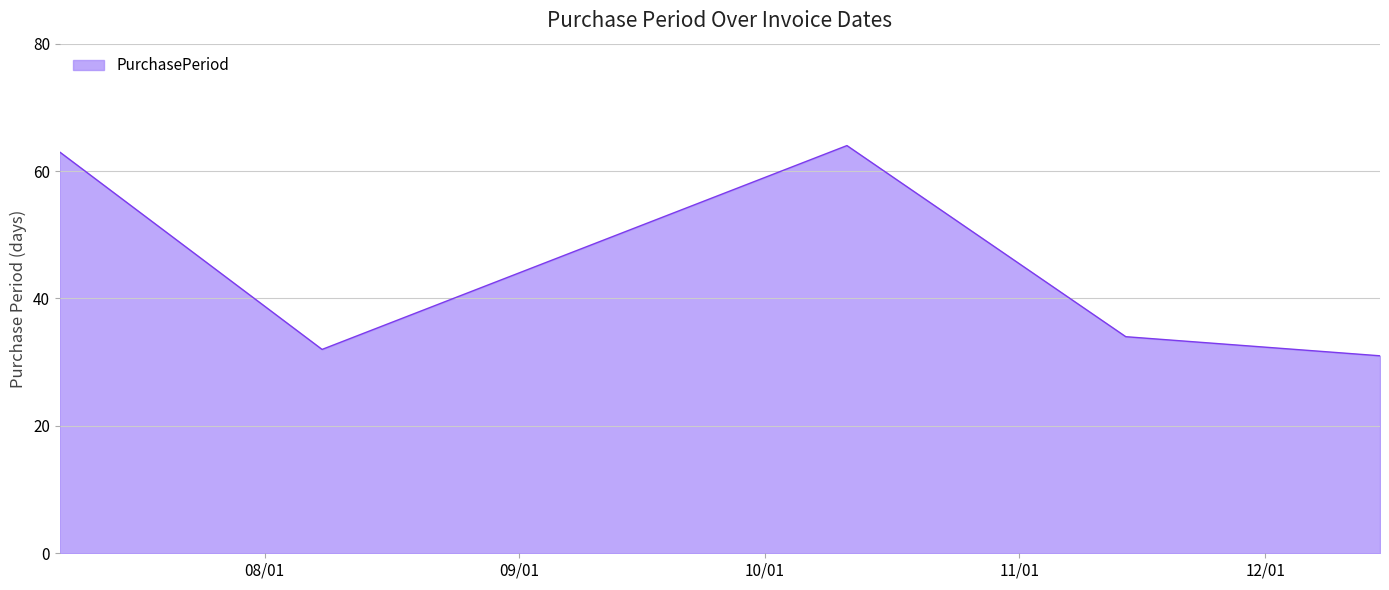

How many lines are shown in the chart?

1